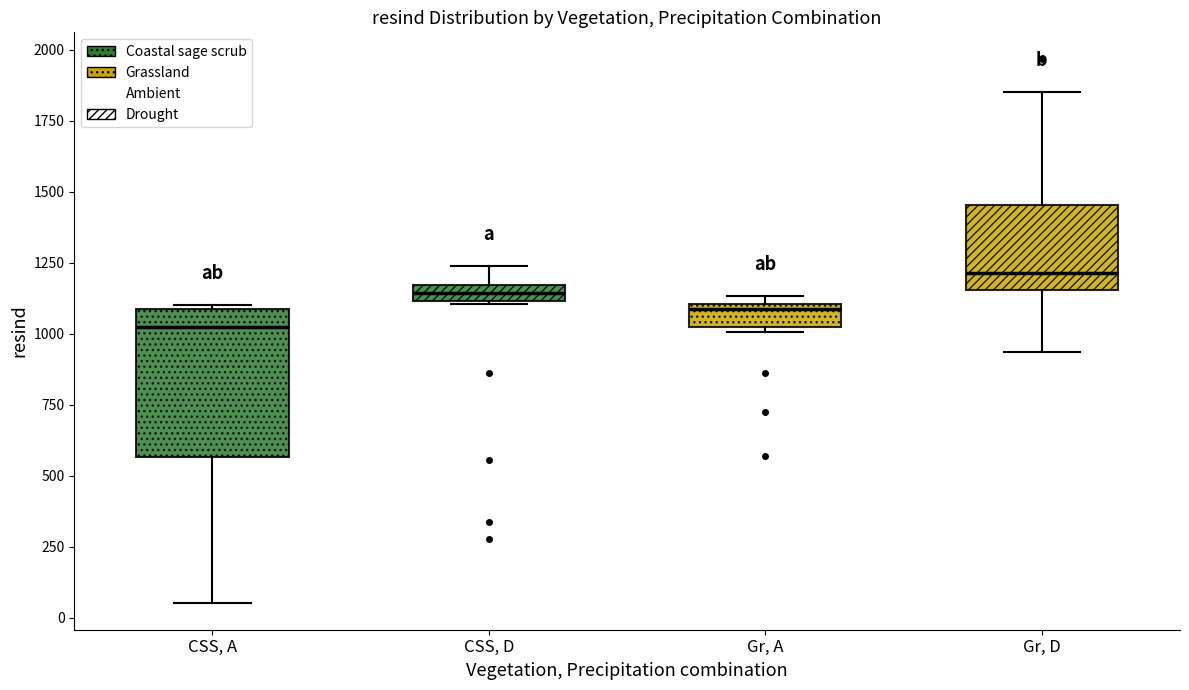

Where is the upper edge of the box for CSS, A on the y-axis? The values are not printed on the chart, so give them approximately, as read against the axis.

1100